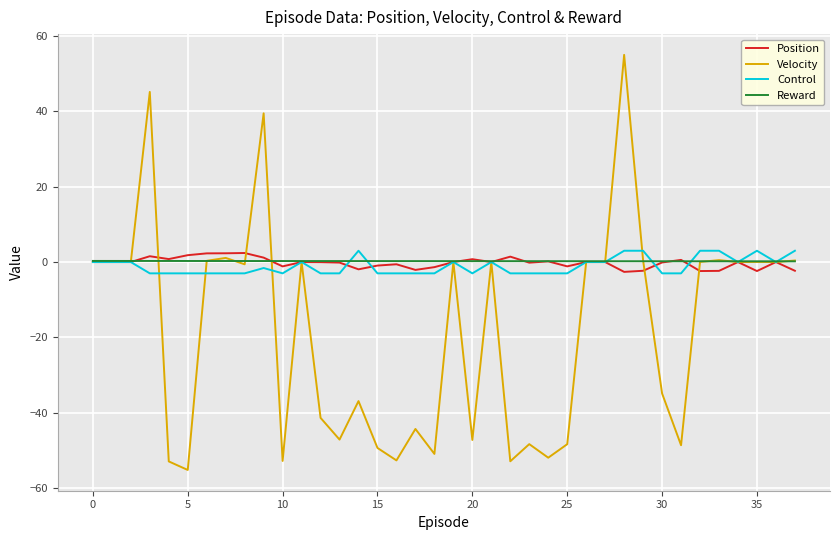

At how many categories does at least one series exceed 53?

1